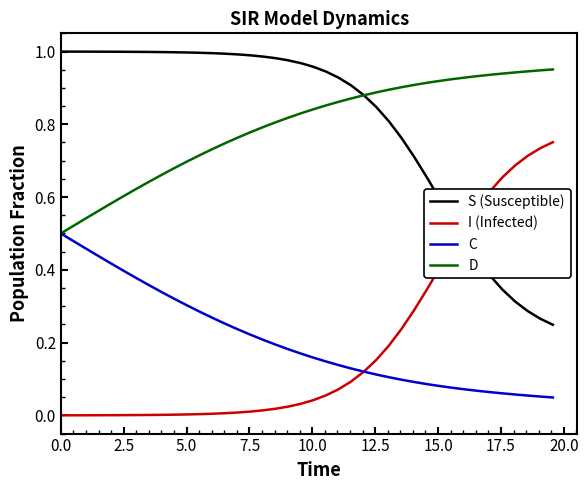

True or false: D and I (Infected) intersect in this chart.

False